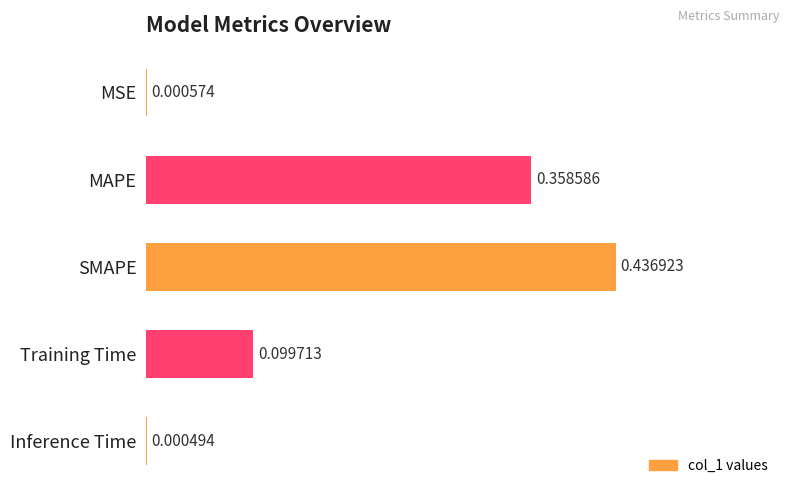

Where is the data nearest to the value 0?

Inference Time